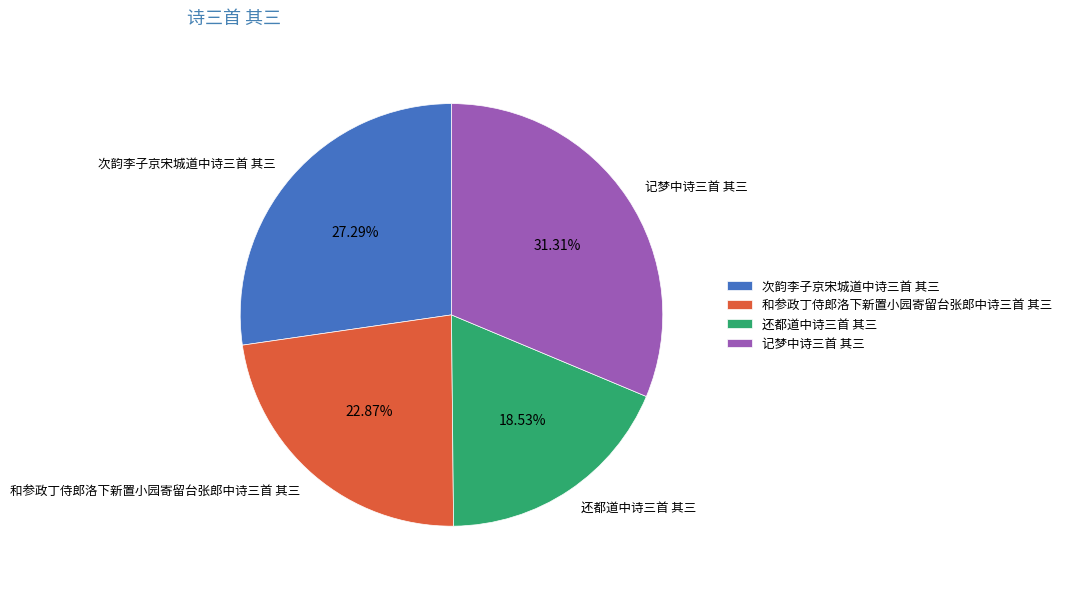

To the nearest percent, what is the difference between the 还都道中诗三首 其三 and 记梦中诗三首 其三 slice percentages?

13%